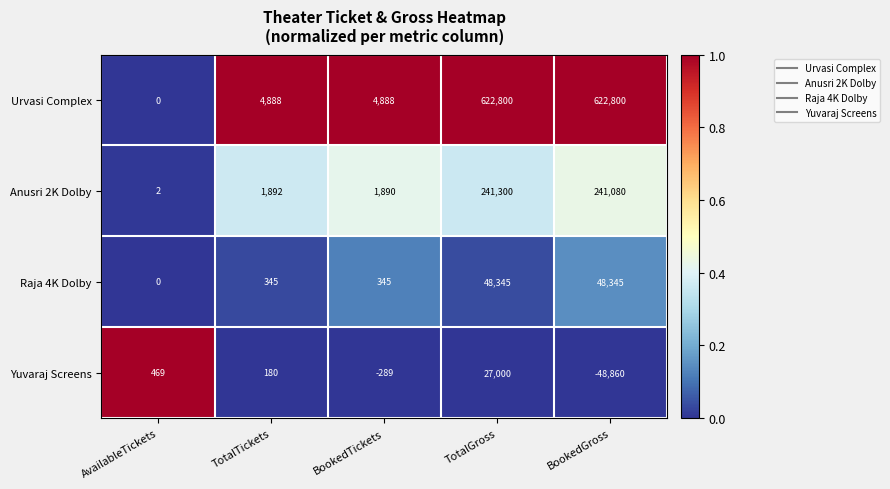

Reading right to left, list all the values displayed in this chart.

Urvasi Complex: BookedGross=622800	TotalGross=622800	BookedTickets=4888	TotalTickets=4888	AvailableTickets=0
Anusri 2K Dolby: BookedGross=241080	TotalGross=241300	BookedTickets=1890	TotalTickets=1892	AvailableTickets=2
Raja 4K Dolby: BookedGross=48345	TotalGross=48345	BookedTickets=345	TotalTickets=345	AvailableTickets=0
Yuvaraj Screens: BookedGross=-48860	TotalGross=27000	BookedTickets=-289	TotalTickets=180	AvailableTickets=469